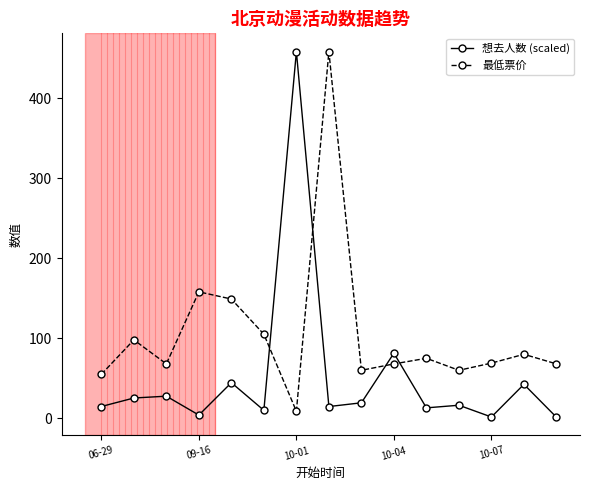

List the series in order of their overall mean, highest first.

最低票价, 想去人数 (scaled)